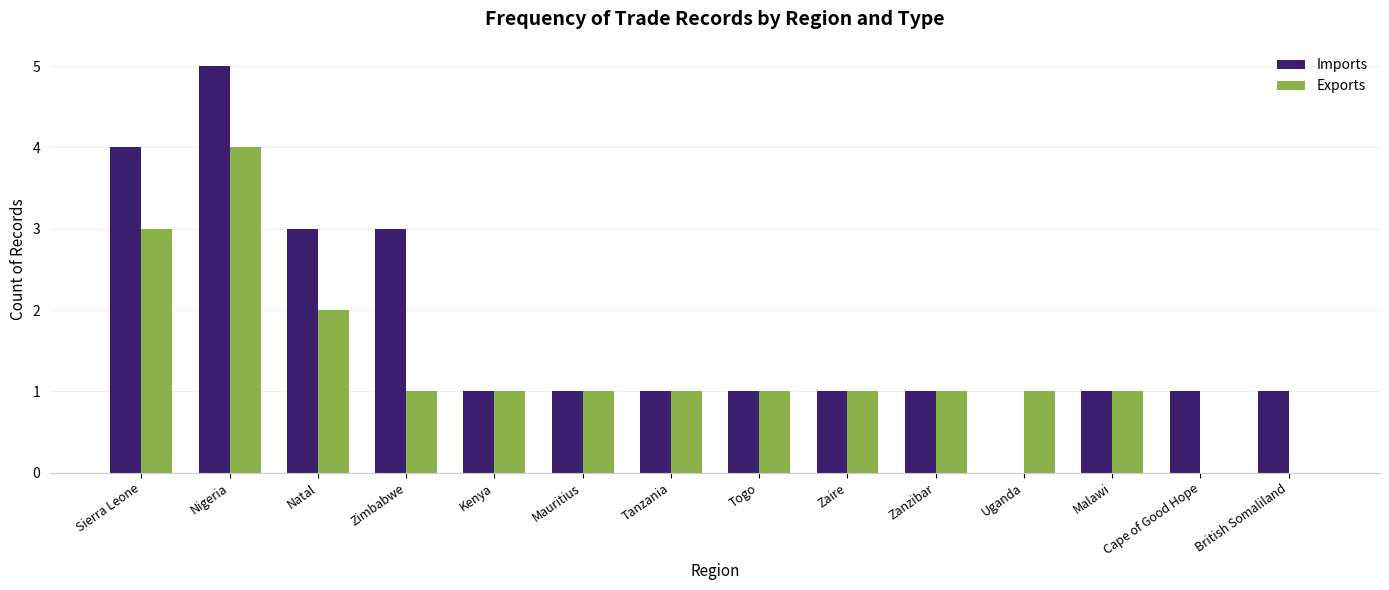

What is the sum of all Exports values?

18